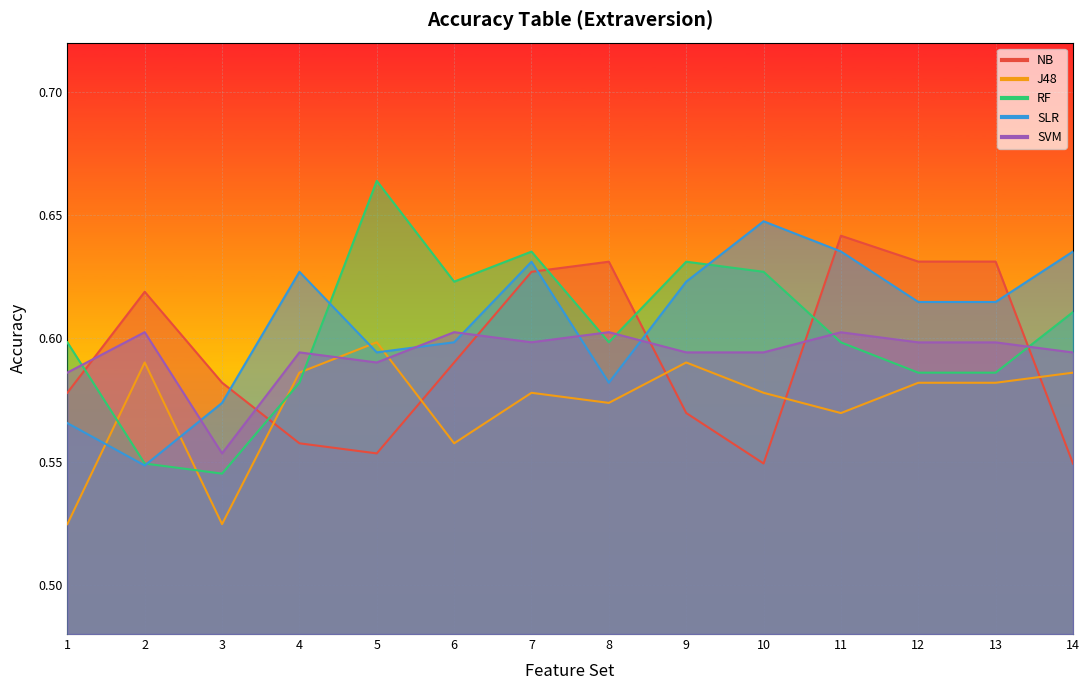

Which series has the largest total across all categories?

SLR